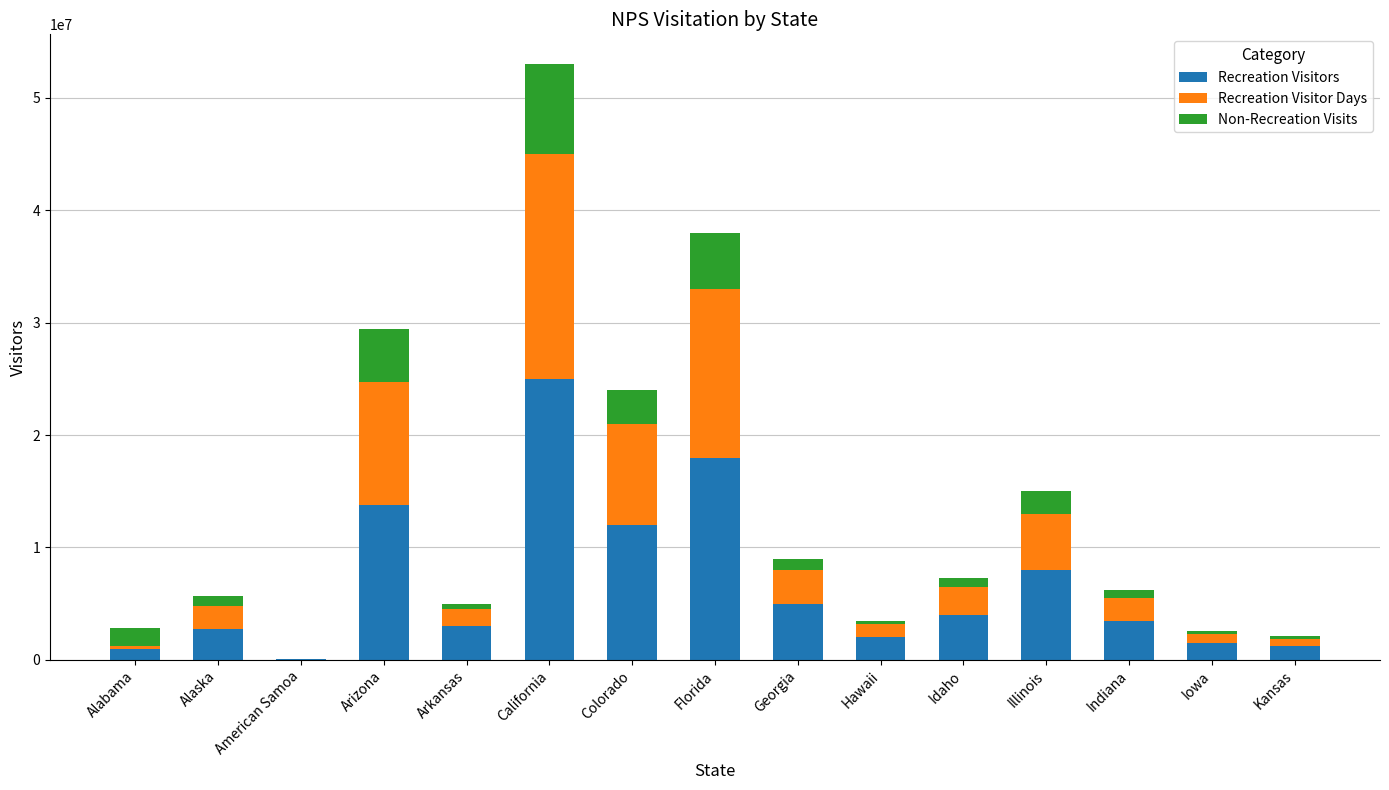

At which category is the sum across all series the highest?

California